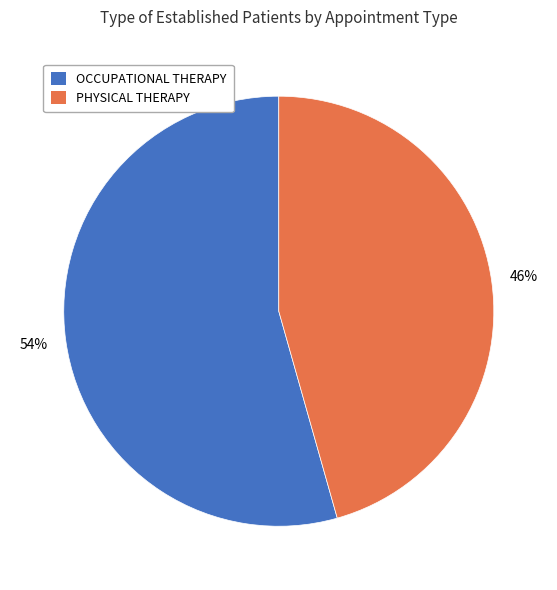

To the nearest percent, what percentage of the pie is PHYSICAL THERAPY?

46%